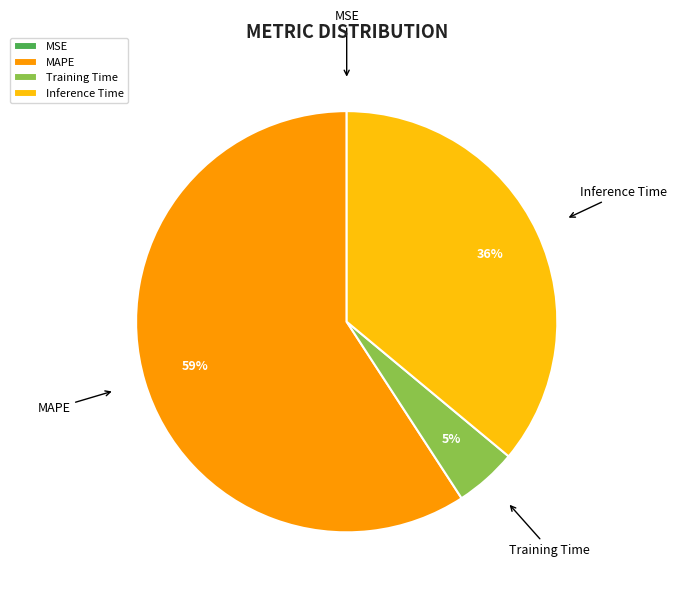

The MAPE slice represents 72% of the pie. True or false?

False